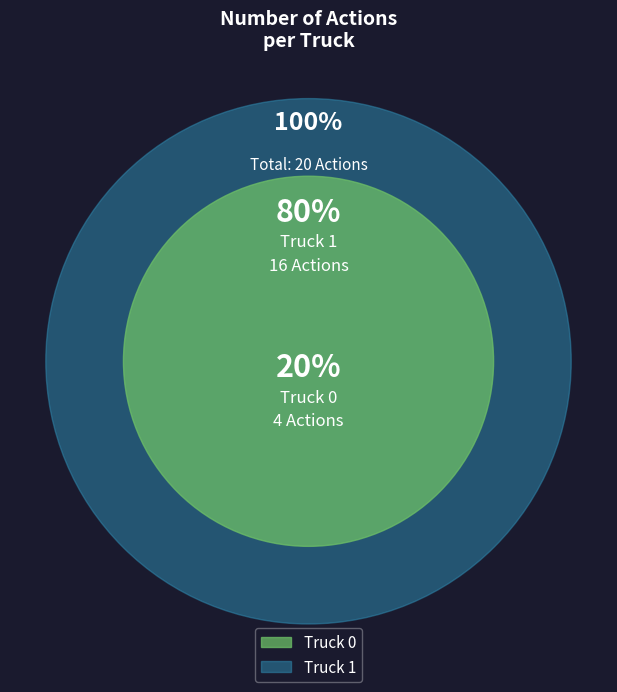

Which slice is the smallest?

Truck 0